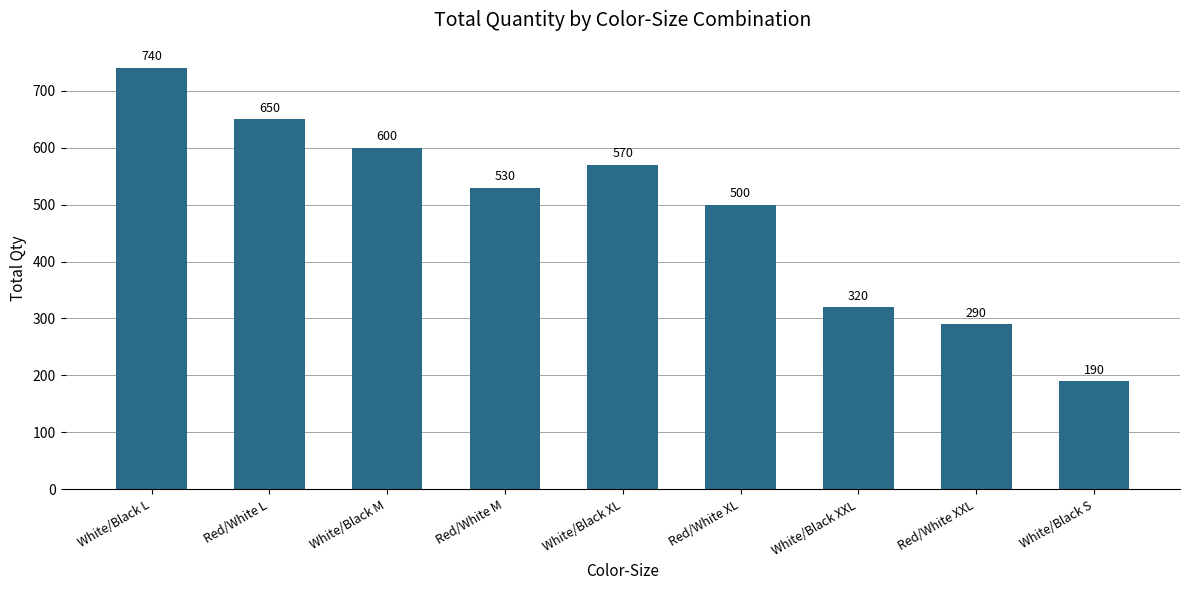

How many bars are there in total?

9